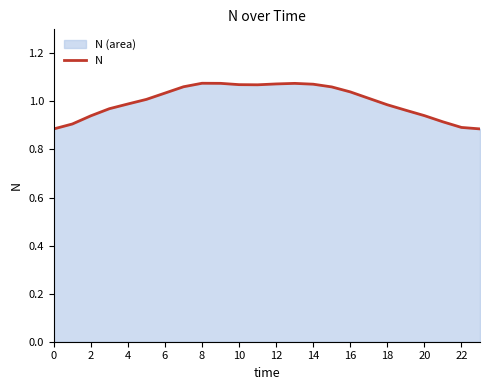

What is the maximum value shown in the chart?

1.1